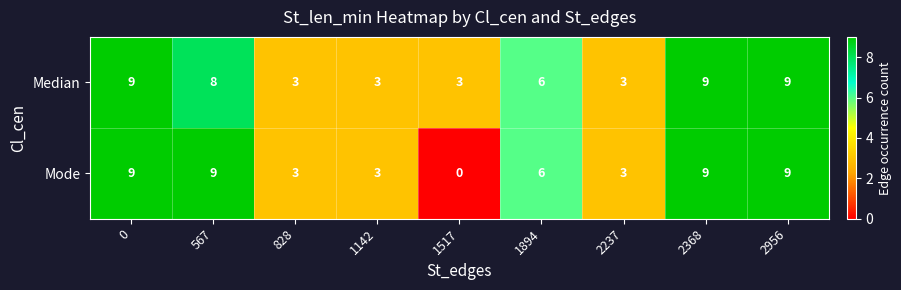

Reading left to right, list all the values displayed in this chart.

Median: 0=9	567=8	828=3	1142=3	1517=3	1894=6	2237=3	2368=9	2956=9
Mode: 0=9	567=9	828=3	1142=3	1517=0	1894=6	2237=3	2368=9	2956=9